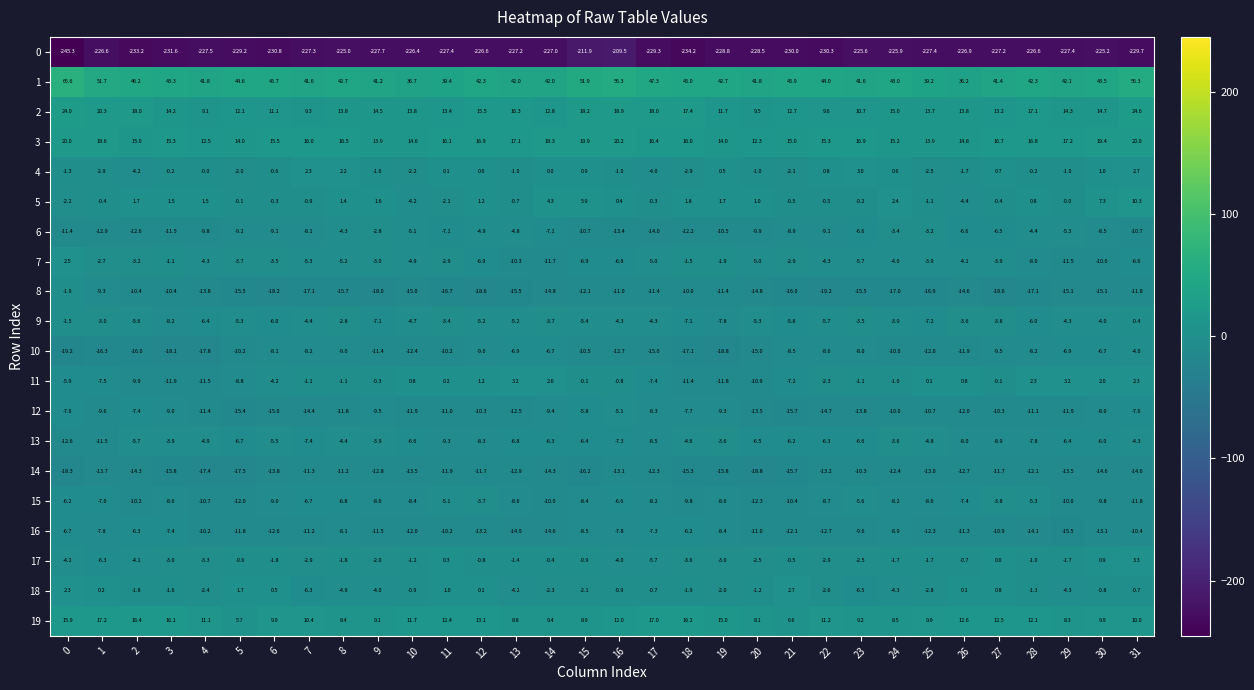

Rank the series by their maximum value, from lowest to highest.

0, 14, 16, 12, 10, 15, 13, 6, 8, 9, 7, 18, 4, 11, 17, 5, 19, 3, 2, 1